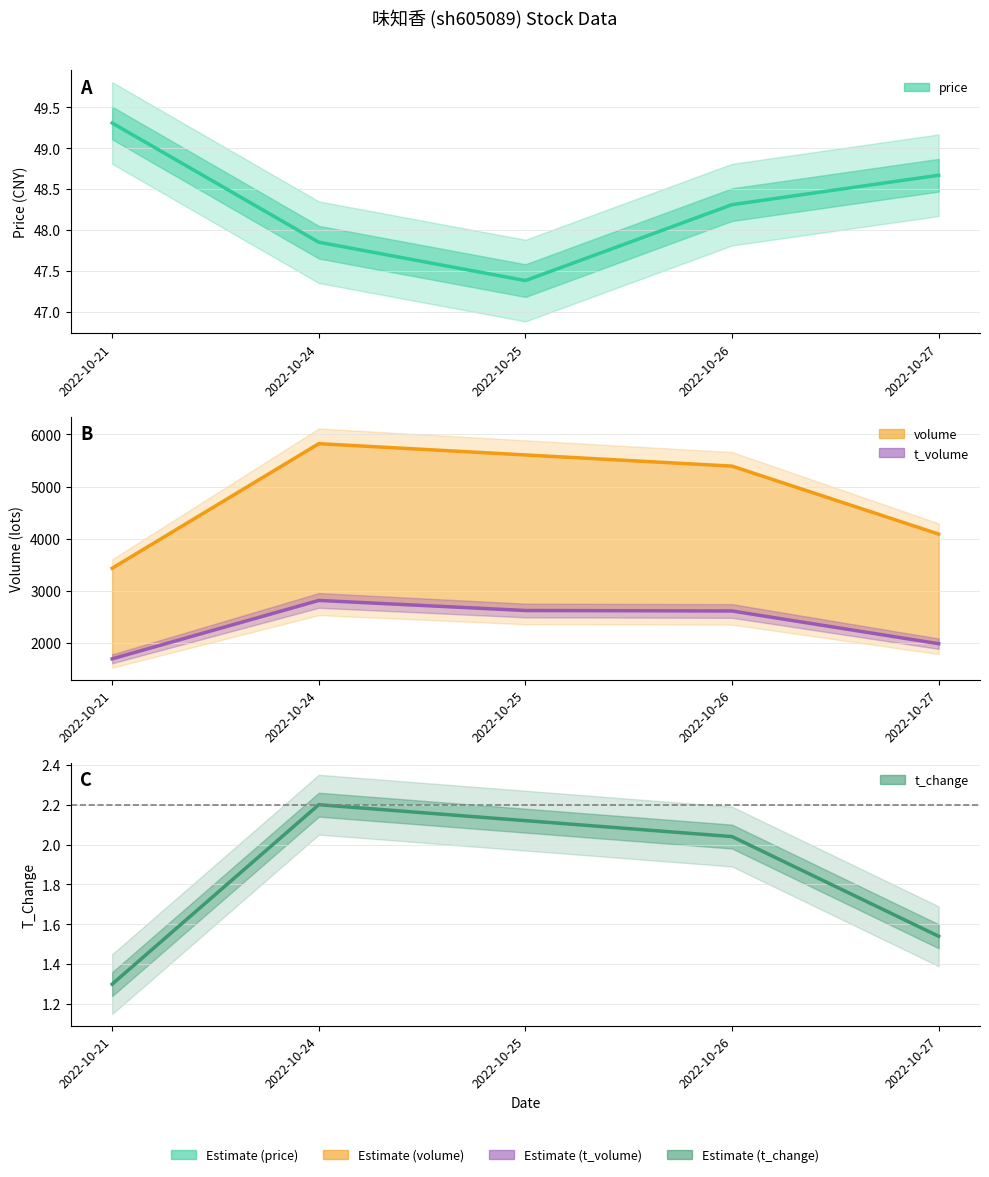

True or false: volume and t_change intersect in this chart.

False